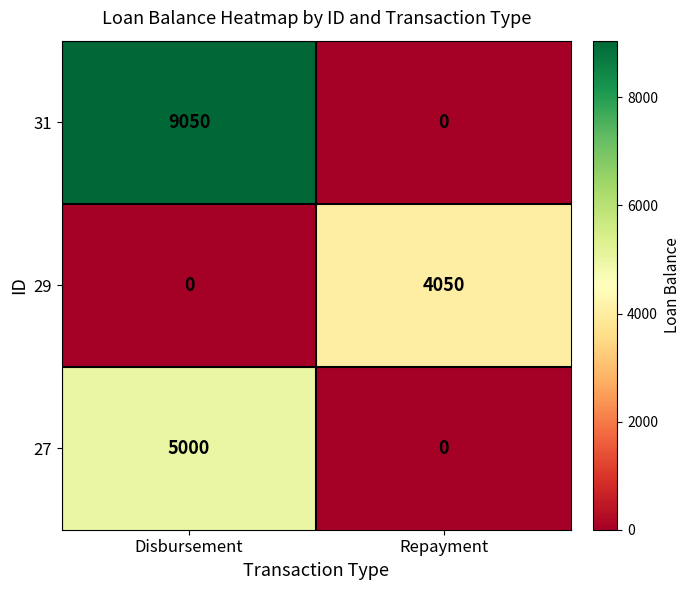

What is the difference between the maximum and minimum values in the 31 series?

9050